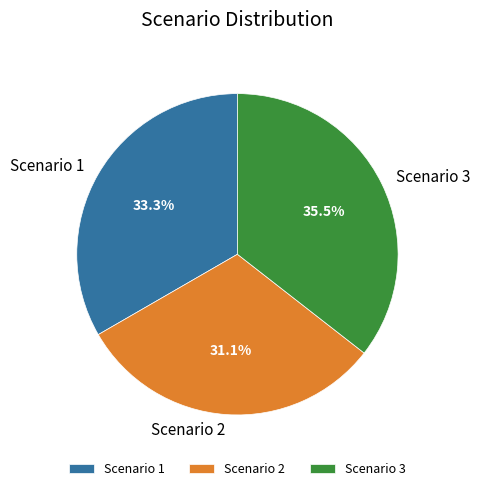

What portion of the pie excludes Scenario 2?

68.9%